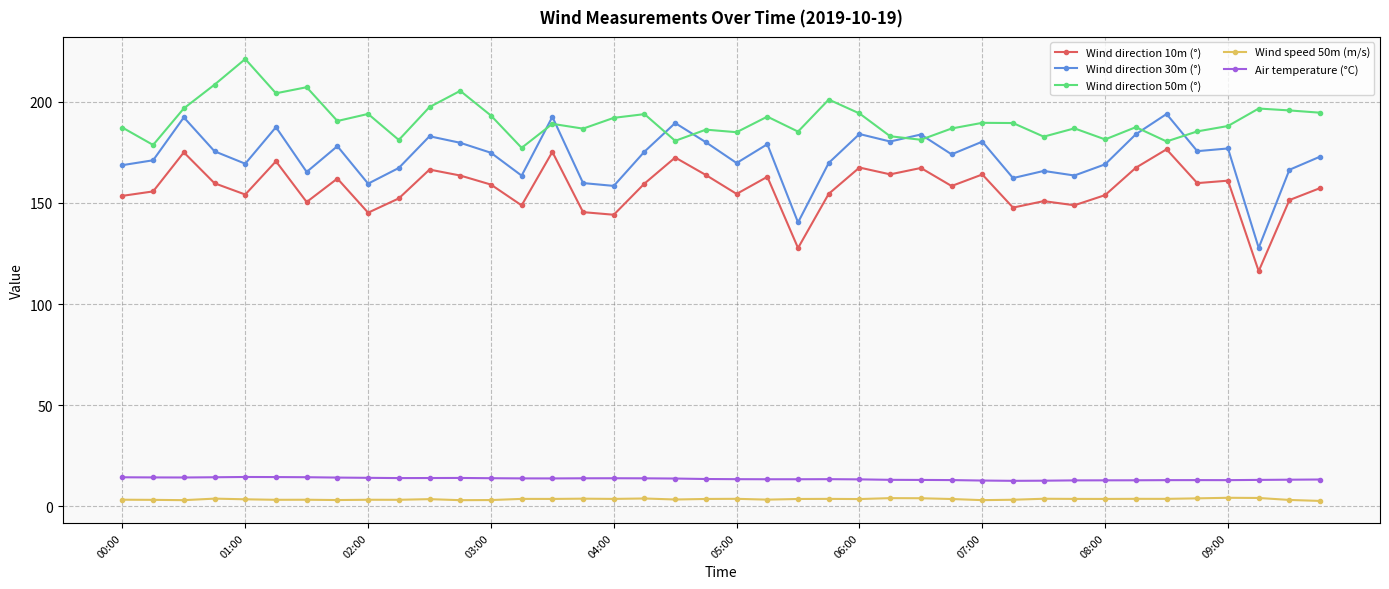

What is the difference between the maximum and second lowest values in the Wind direction 10m (°) series?

48.8